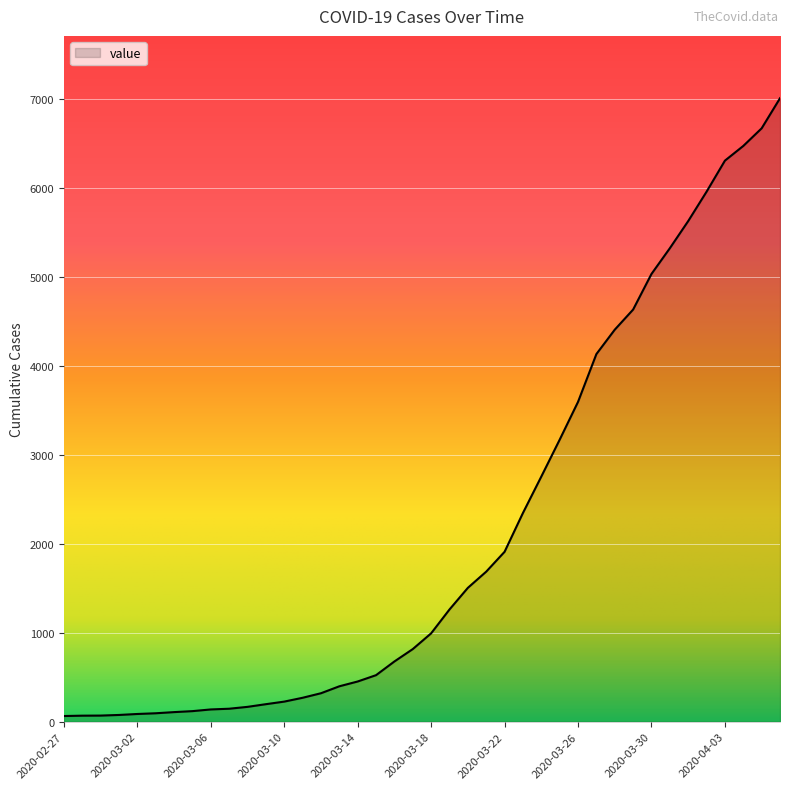

What is the maximum value shown in the chart?

7004